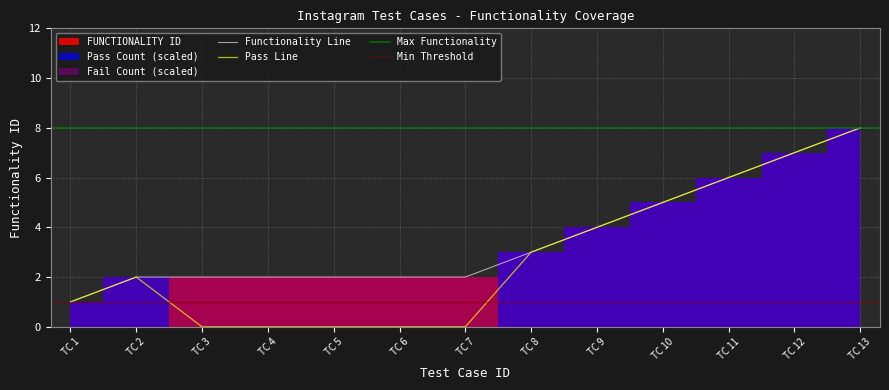

What is the value of the 7th point from the left?

2